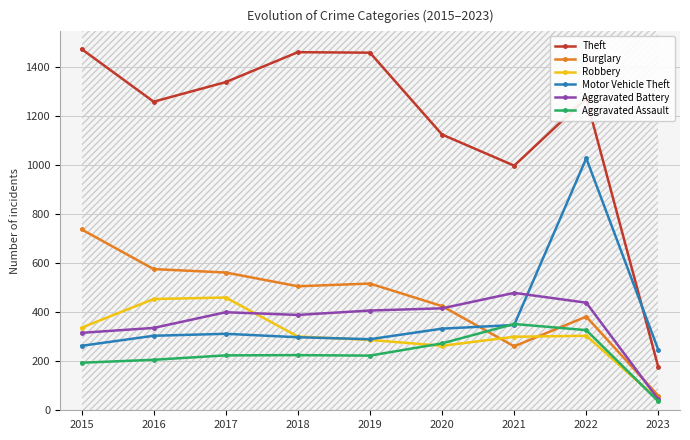

The Motor Vehicle Theft series shows 333 at 2020. True or false?

True